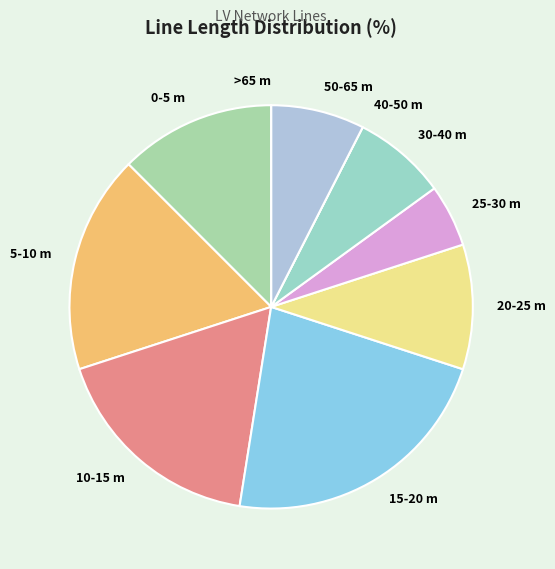

Does any single category account for the majority?

No